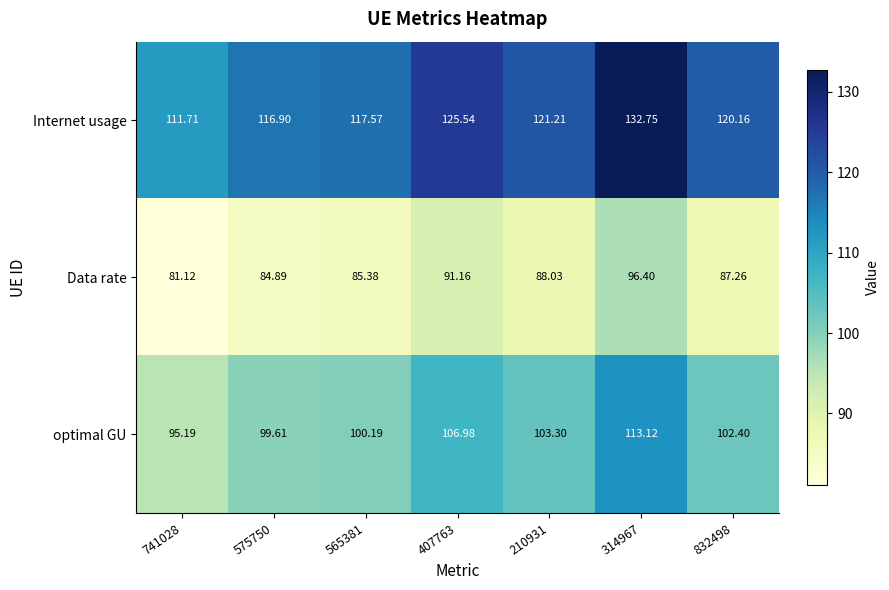

Rank the series by their maximum value, from highest to lowest.

Internet usage, optimal GU, Data rate